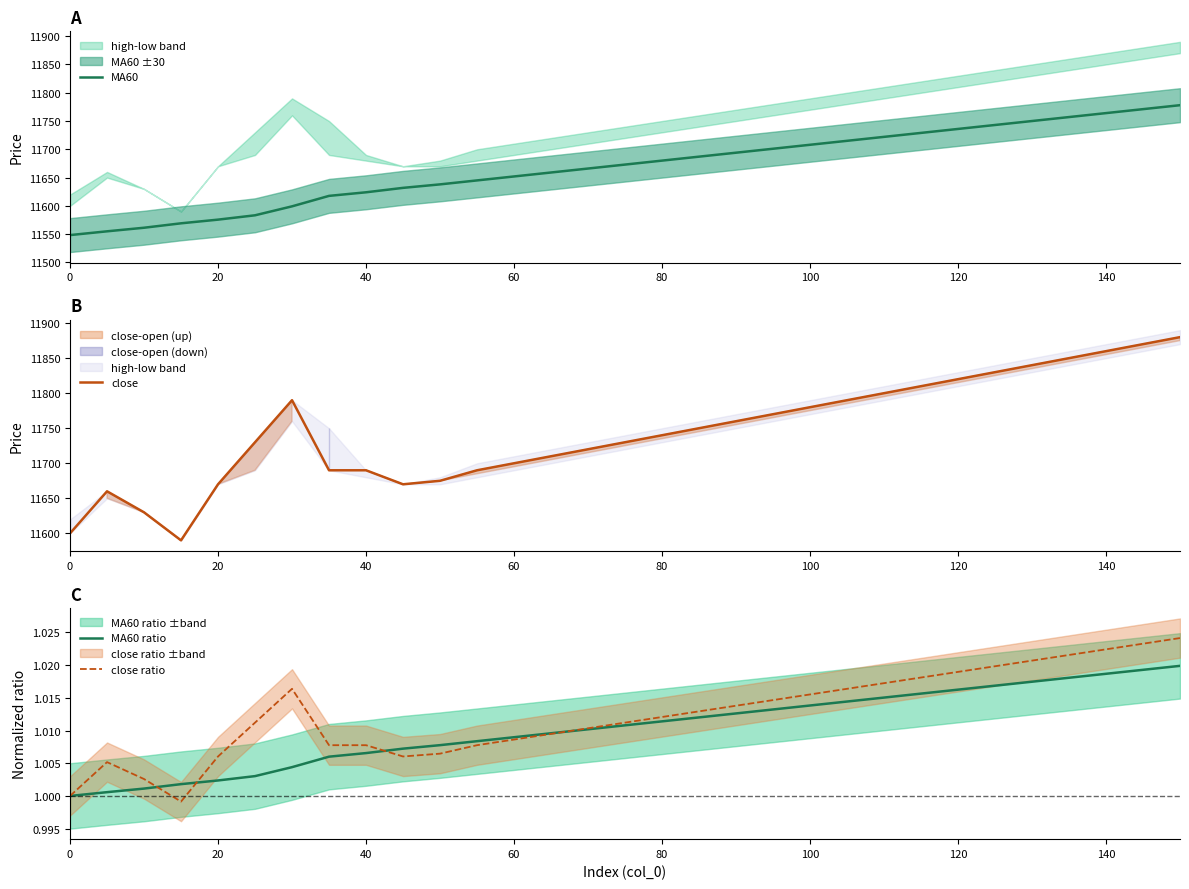

Is it true that MA60 ratio equals 1.0 at 0?

True